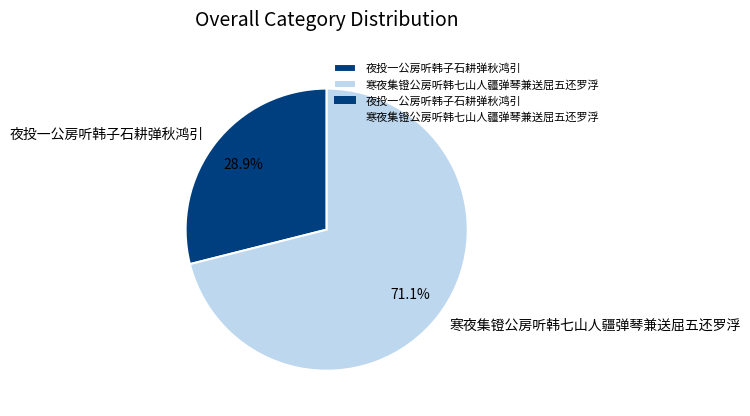

What percentage is the 寒夜集镫公房听韩七山人疆弹琴兼送屈五还罗浮 slice, to the nearest percent?

71%